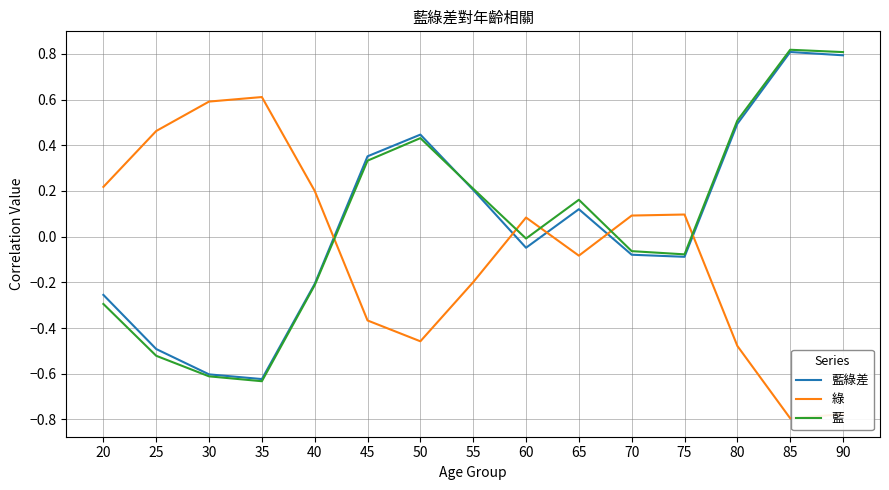

The value of 綠 at 90 is -0.8. True or false?

True